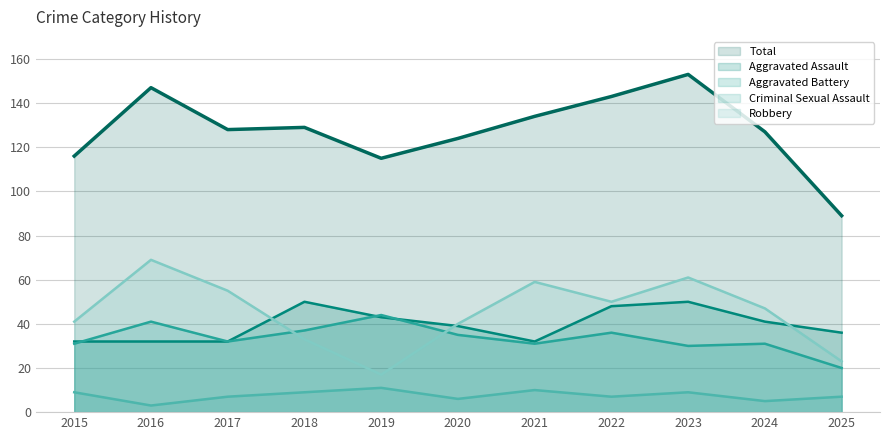

Which series ends up on top after the final intersection of Aggravated Assault and Robbery?

Aggravated Assault